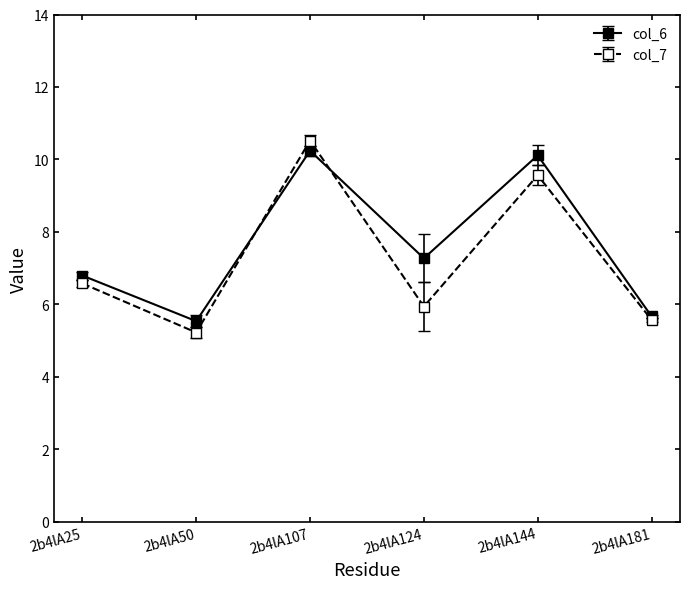

Which series changed the most between 2b4lA50 and 2b4lA124?

col_6